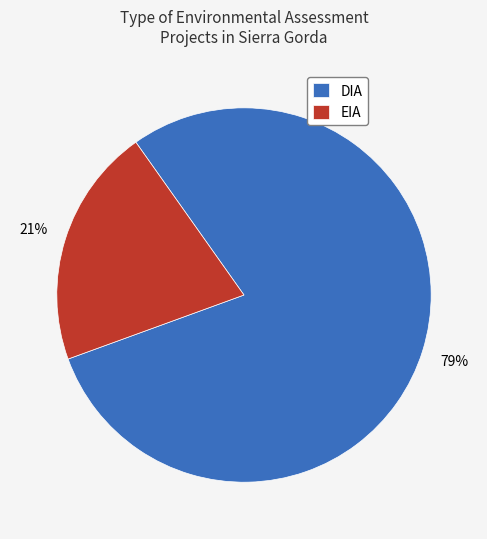

Is it true that DIA is 79% of the pie?

True